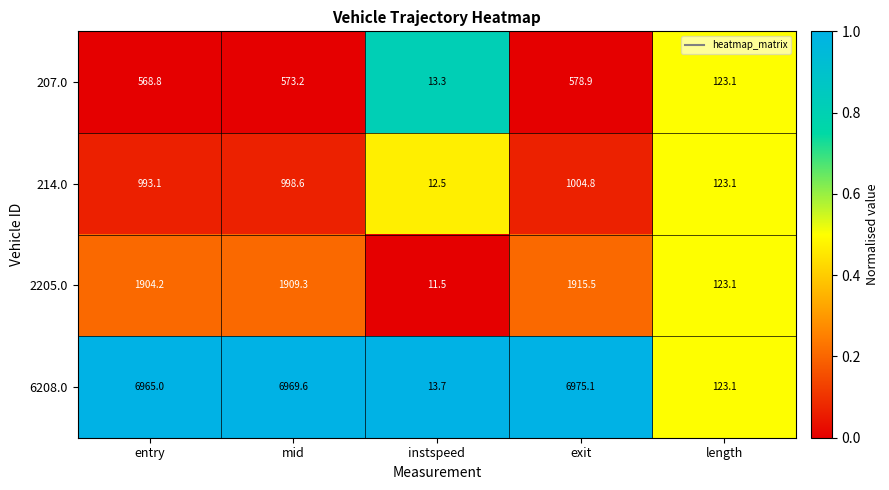

Rank the series at entry from lowest to highest value.

207.0, 214.0, 2205.0, 6208.0